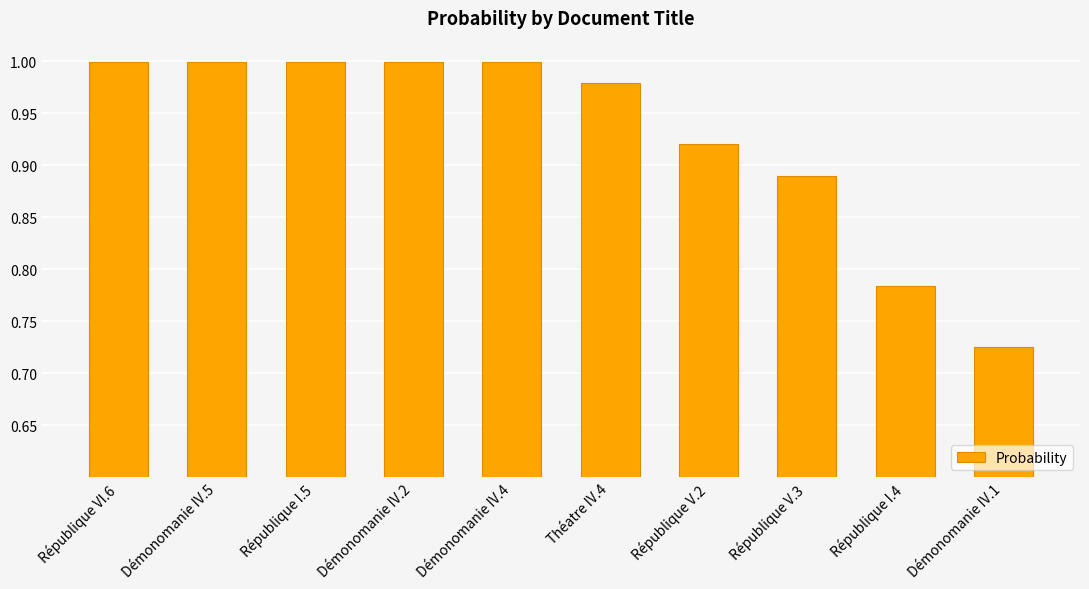

Which has a higher value, République I.4 or République V.2?

République V.2